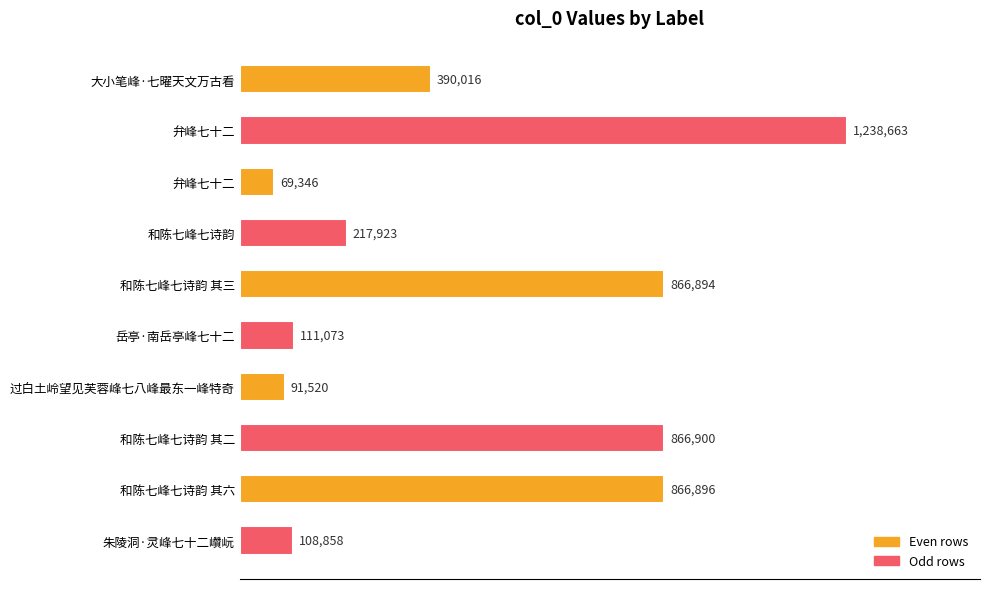

Does the chart contain any negative values?

No